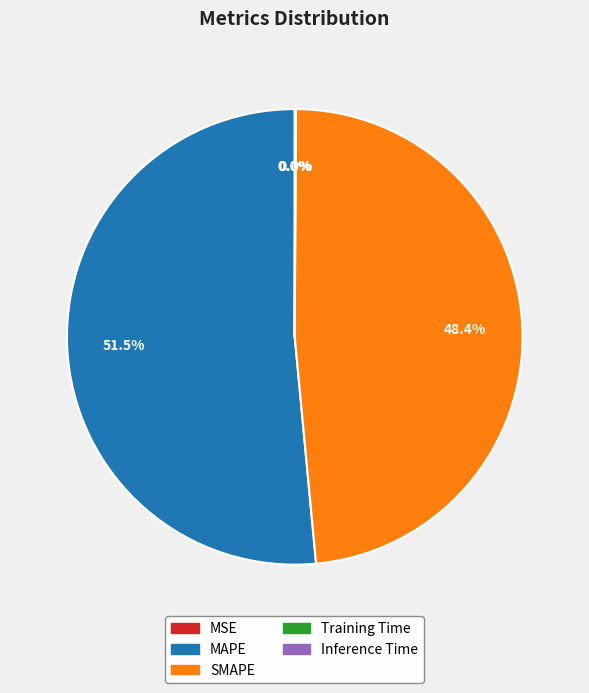

Is there a majority slice in this chart?

Yes